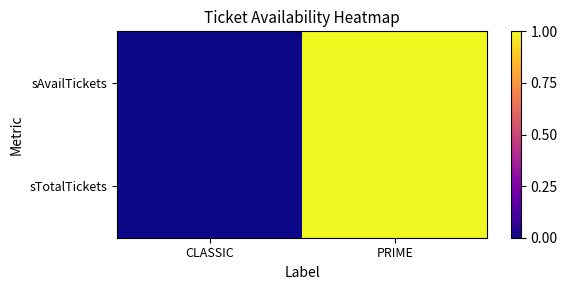

Count the number of data series in this chart.

2